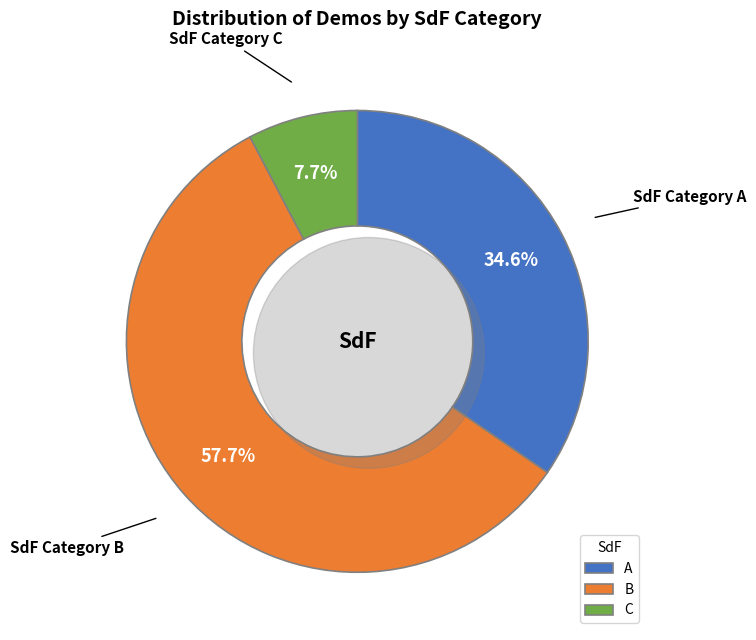

Which has a higher value, A or C?

A